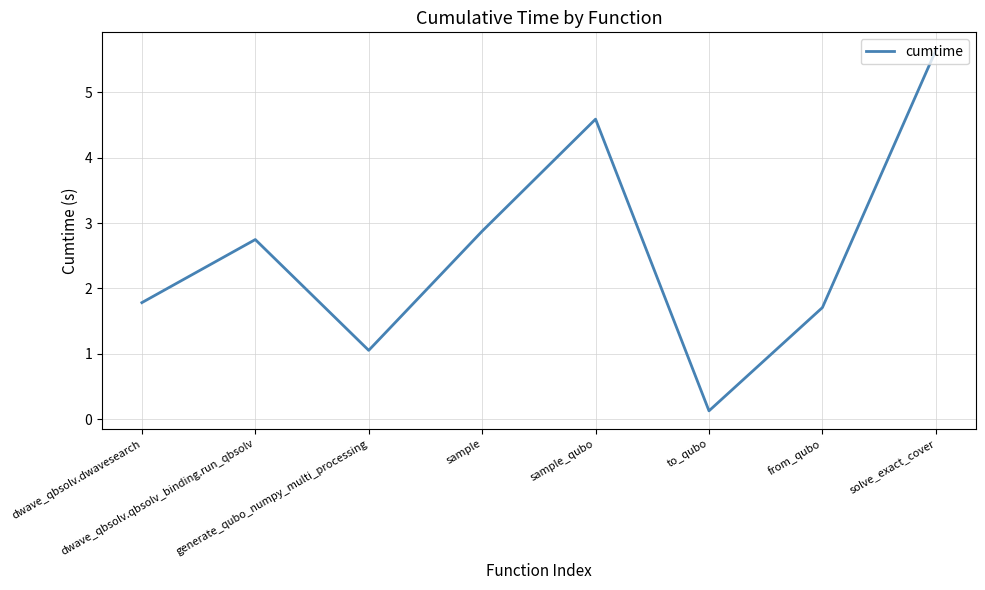

What is the minimum value shown in the chart?

0.1